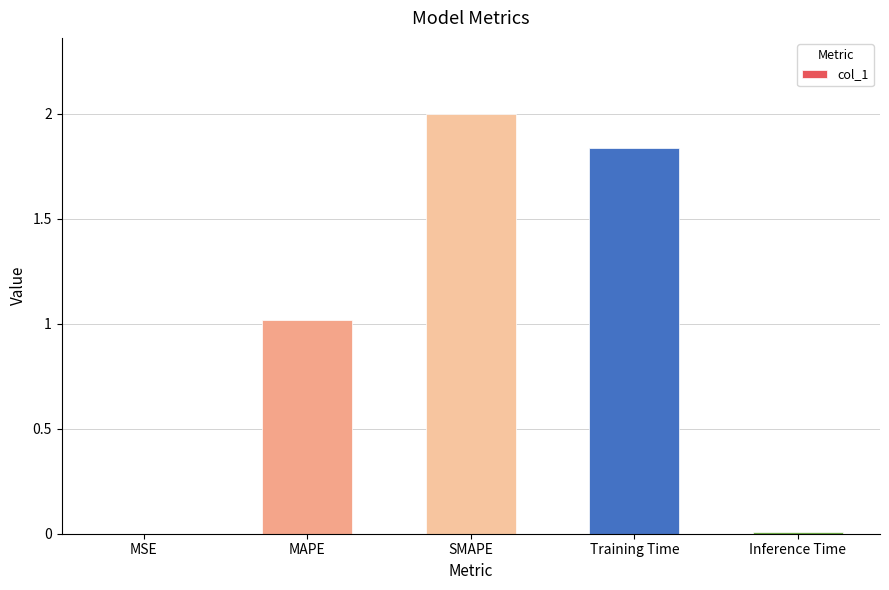

What is the approximate value at MAPE?

1.0